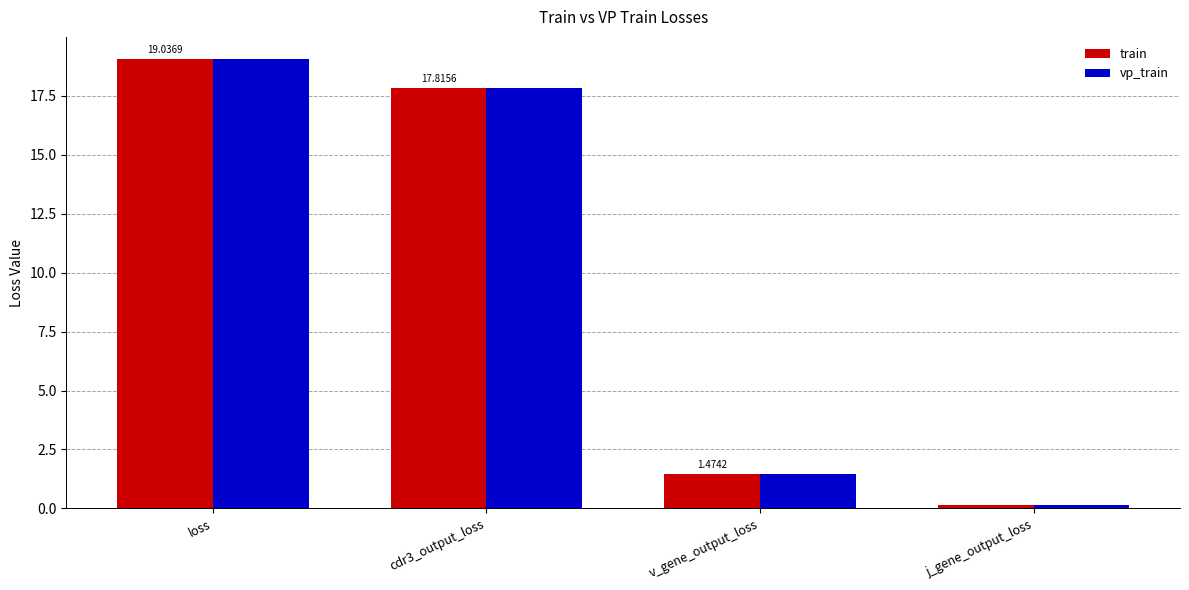

The vp_train series shows 10.0 at cdr3_output_loss. True or false?

False